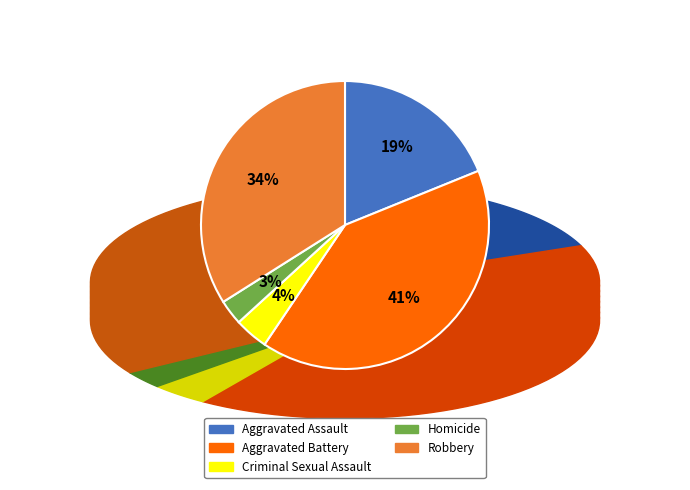

The Aggravated Battery slice represents 52% of the pie. True or false?

False